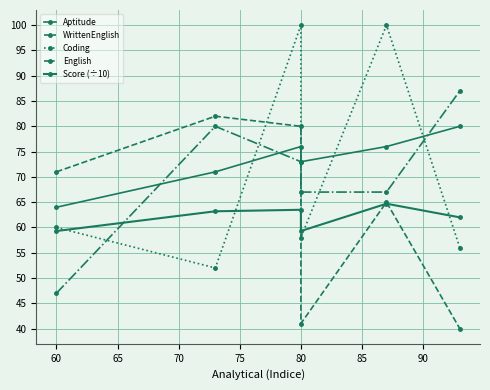

True or false: WrittenEnglish has more than 0 points higher than both neighbors.

True